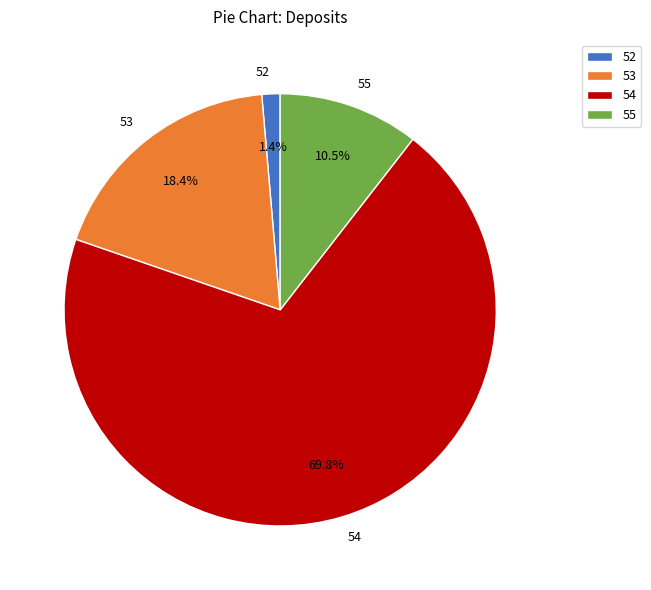

Which category has the biggest portion of the pie?

54